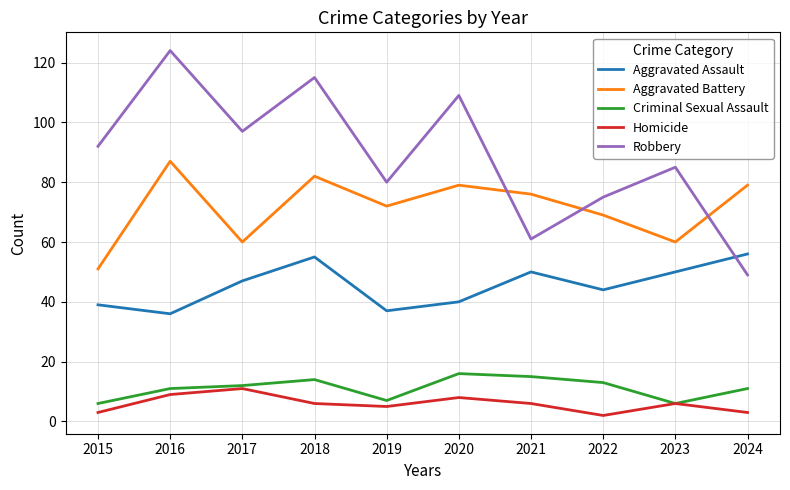

In Aggravated Assault, how many points are lower than both neighbors (excluding endpoints)?

3